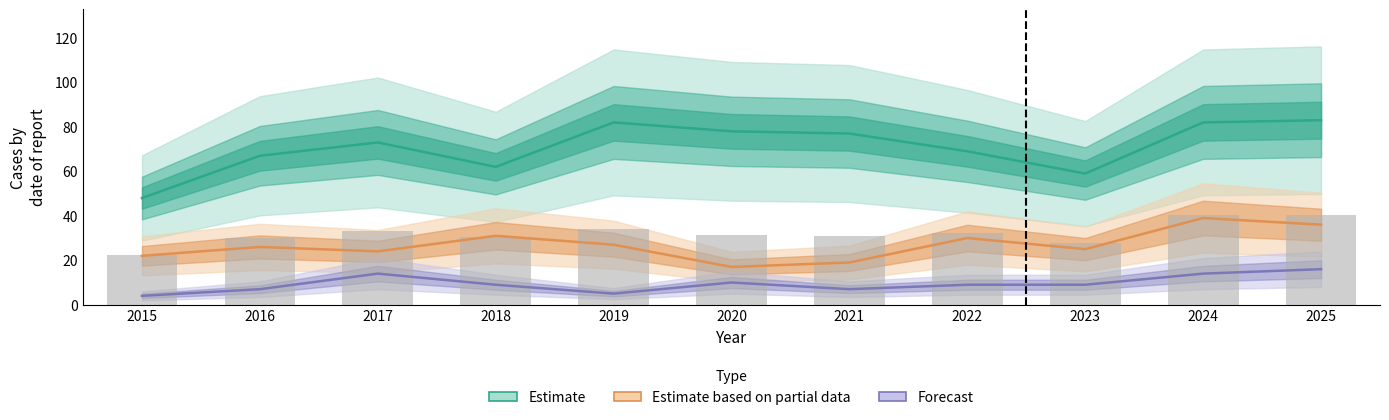

What is the difference between the maximum and minimum values?

18.3